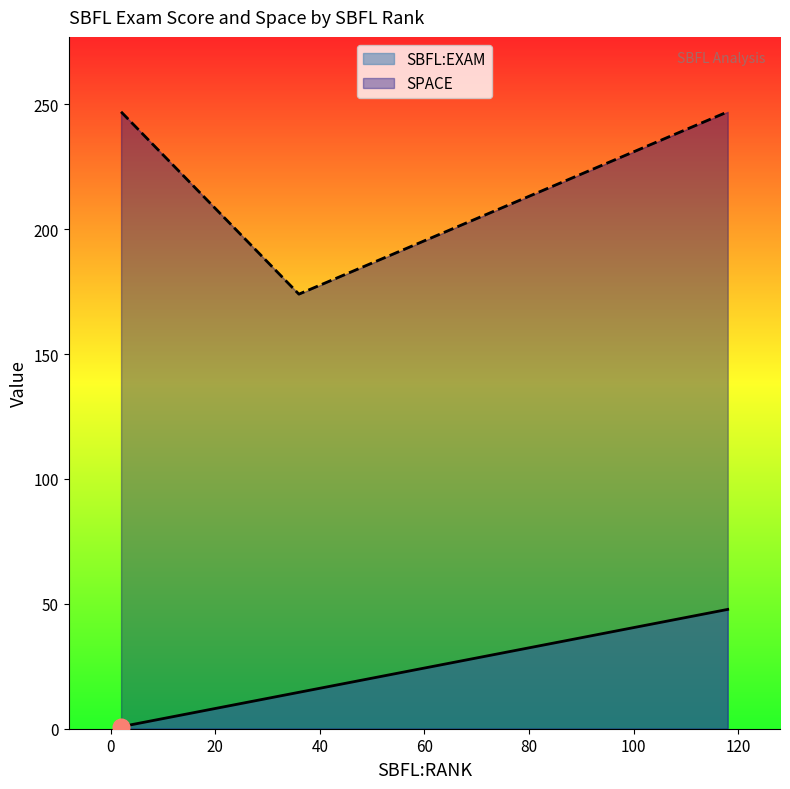

What is the sum of the SPACE values at ID_135 (SBFL:RANK=36) and ID_226 (SBFL:RANK=2)?

421.0